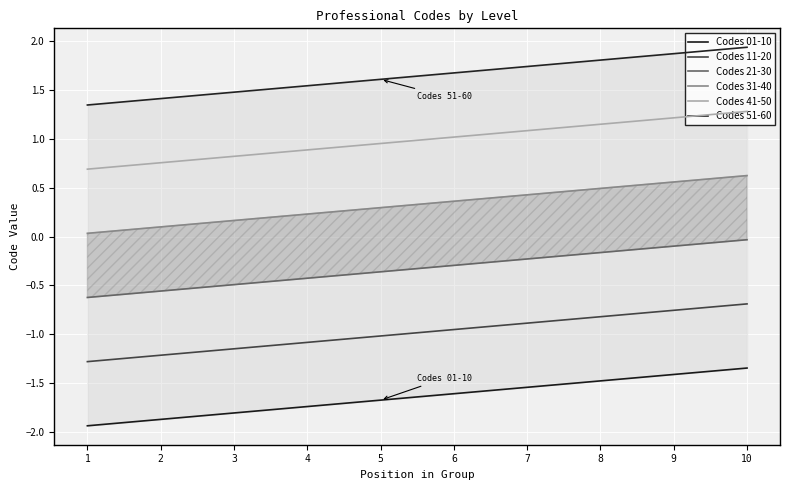

How many series are shown in this chart?

6